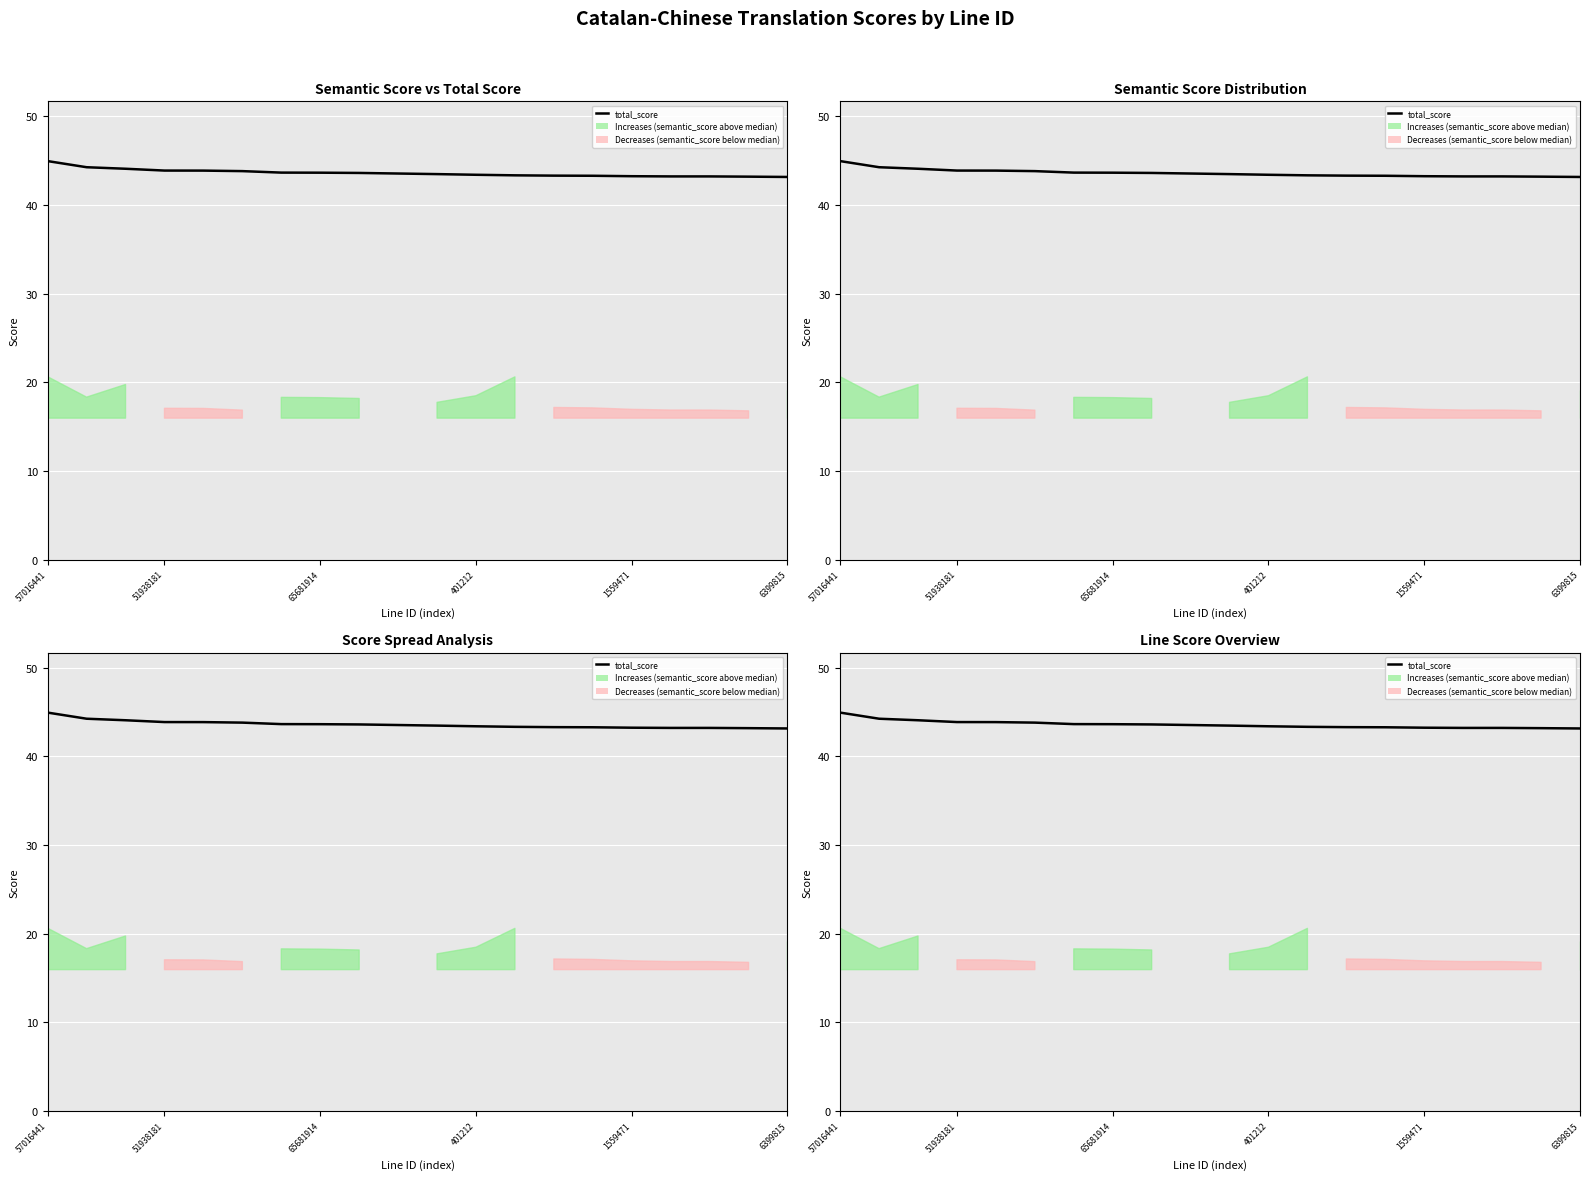

What is the minimum value shown in the chart?

43.1